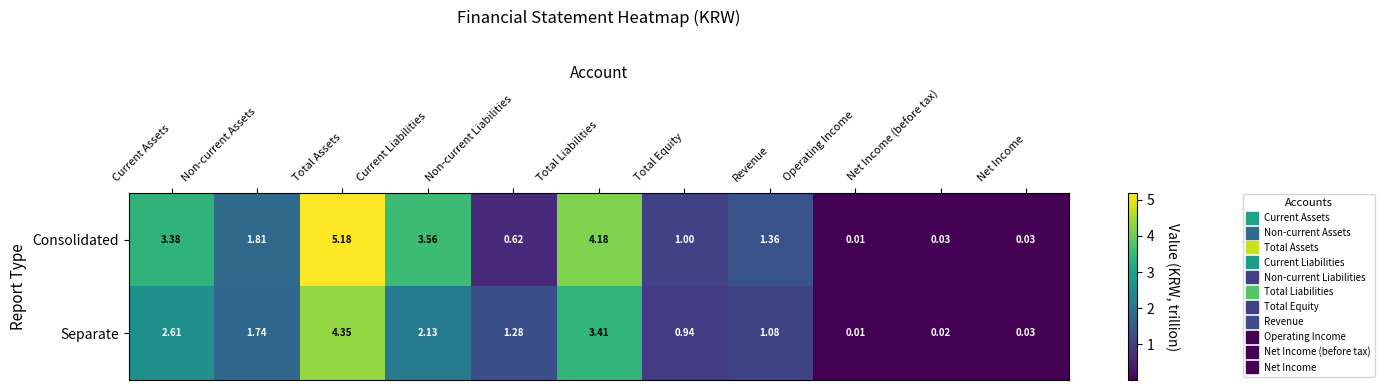

At which category is the sum across all series the highest?

Total Assets